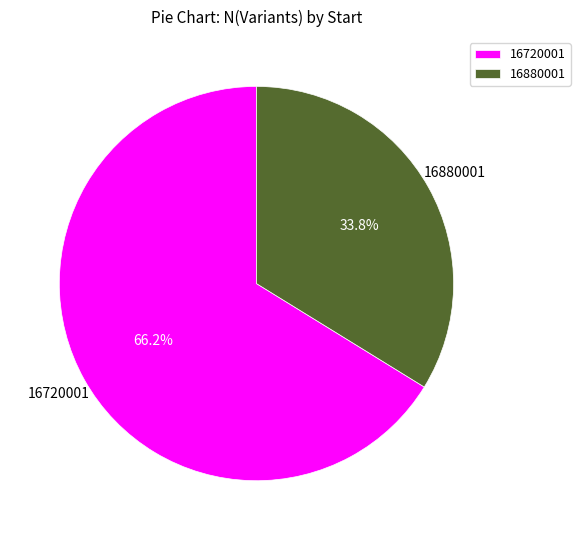

Is it true that 16880001 is 34% of the pie?

True